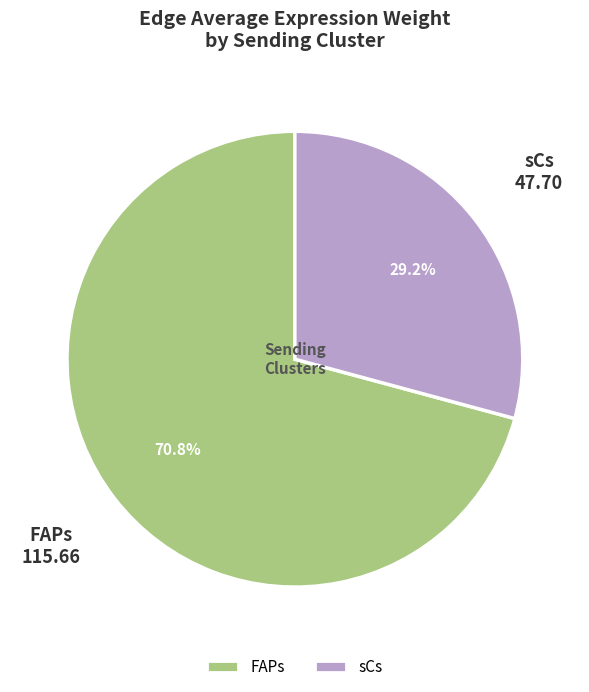

Is the sum of sCs and FAPs greater than half?

Yes